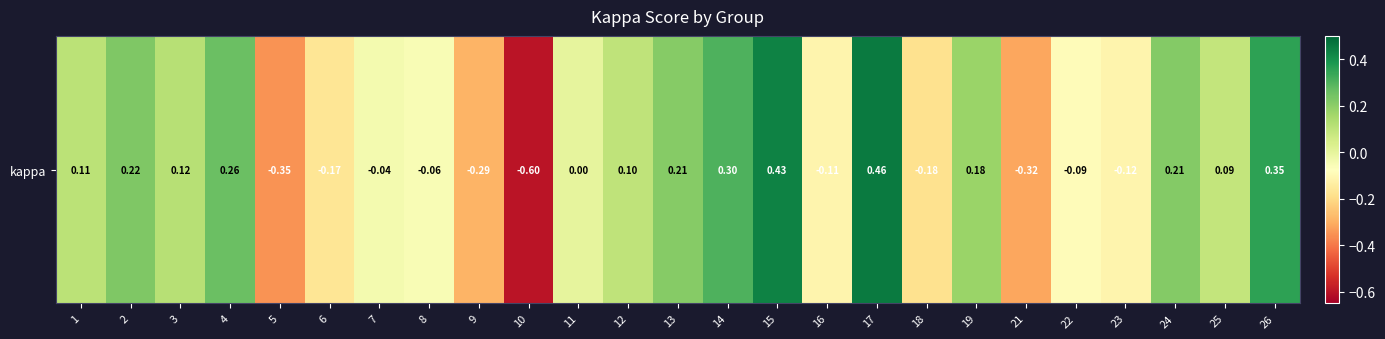

List the labels in order of value, smallest first.

10, 5, 21, 9, 18, 6, 23, 16, 22, 8, 7, 11, 25, 12, 1, 3, 19, 13, 24, 2, 4, 14, 26, 15, 17